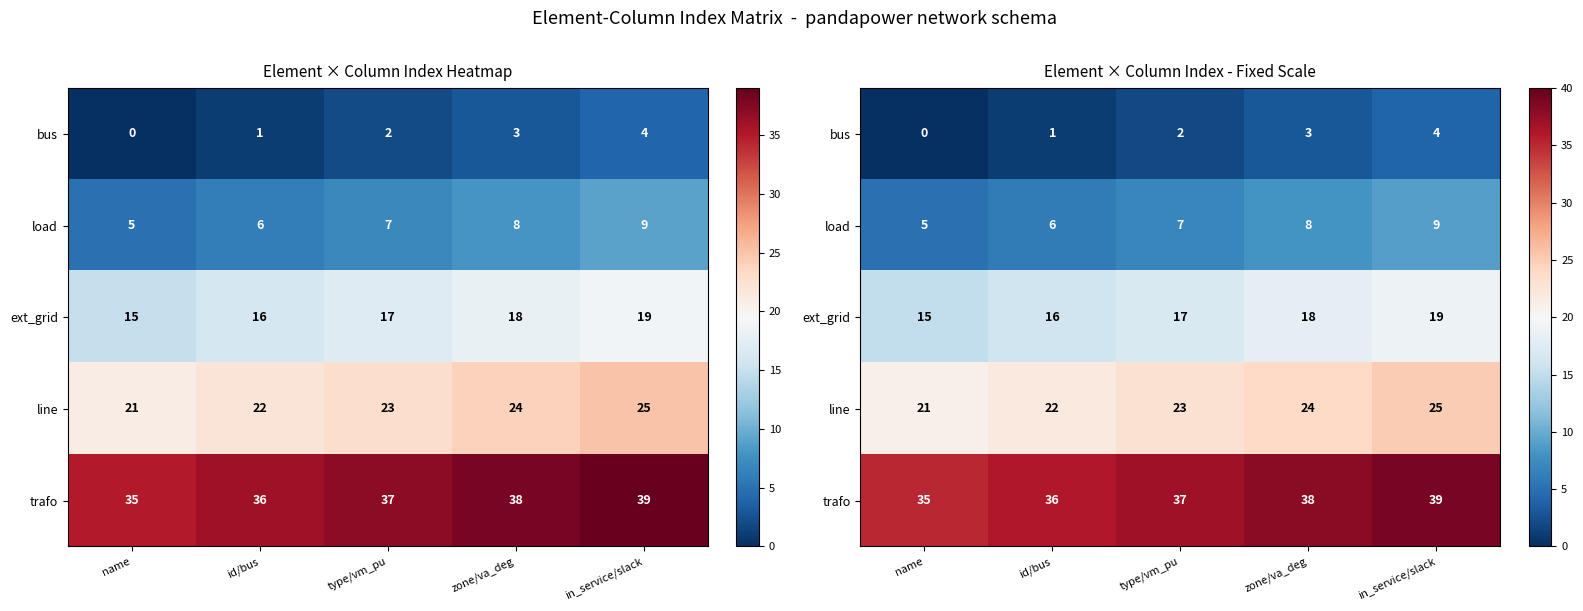

Which series has the largest range (max minus min)?

bus